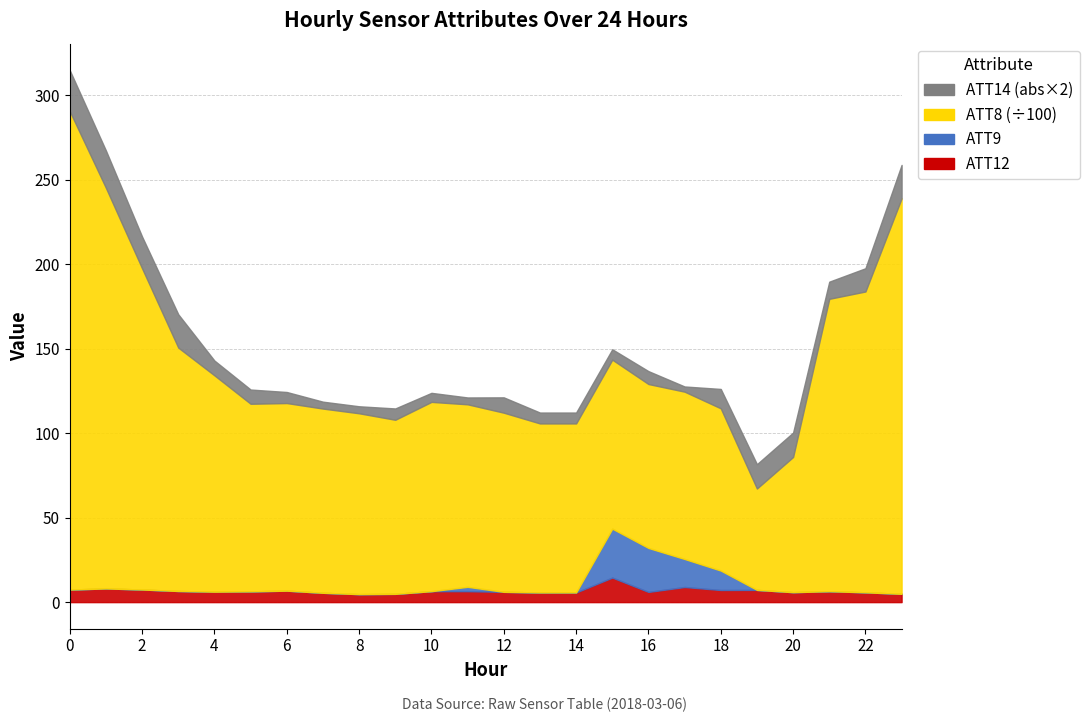

True or false: ATT16 has a value of -1.8 at 2.

False